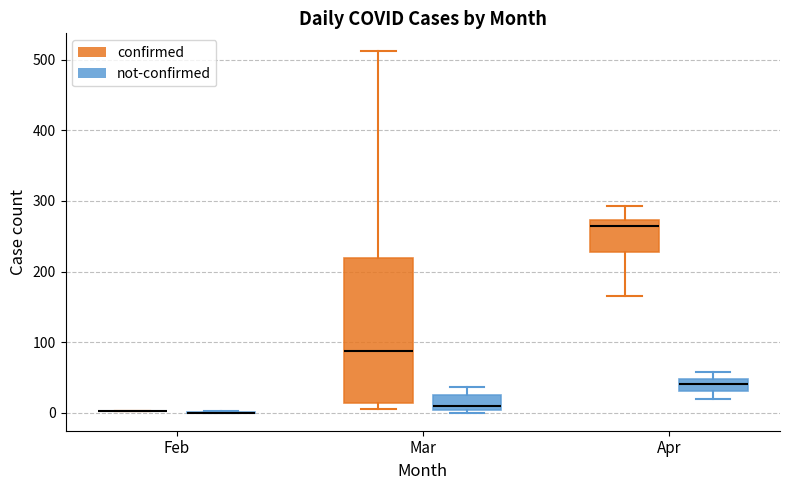

Reading left to right, transcribe this box plot: for each box, give where its median line is, the range the box spans, and where its two whiskers end, as read against the y-axis. The values are not printed on the chart, so give them approximately, as read against the axis.

Feb (confirmed): box collapsed to a line at 0, whiskers 0 to 0
Feb (not-confirmed): box collapsed to a line at 0, whiskers 0 to 0
Mar (confirmed): median 90, box 10 to 220, whiskers 10 (just below the box's lower edge) to 510
Mar (not-confirmed): median 10, box 0 to 20, whiskers 0 (just below the box's lower edge) to 40
Apr (confirmed): median 270 (just below the box's upper edge), box 230 to 270, whiskers 170 to 290
Apr (not-confirmed): median 40, box 30 to 50, whiskers 20 to 60